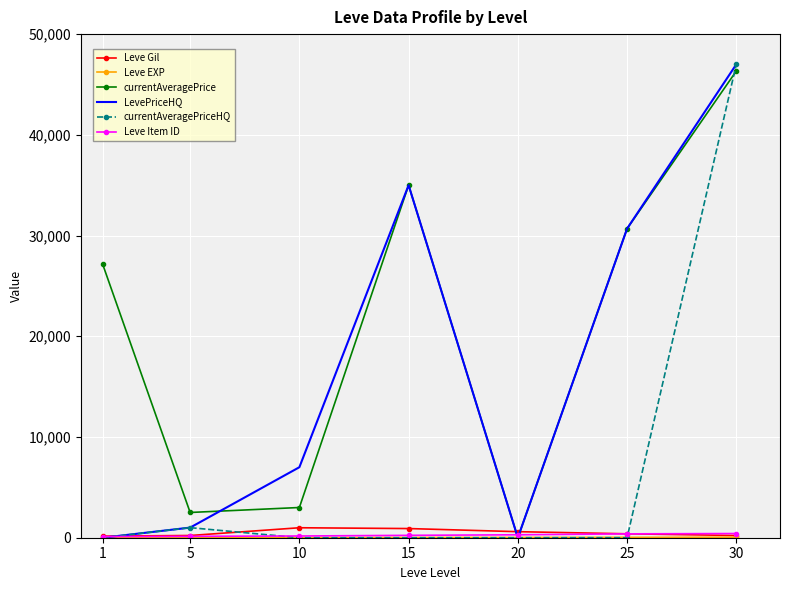

Is the value of currentAveragePrice at 1 greater than the value of Leve Gil at 5?

Yes